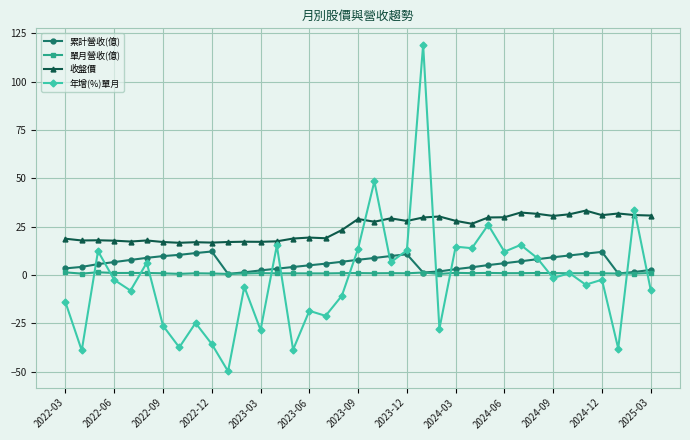

What is the value of the 收盤價 point at the 7th from the left?

17.1